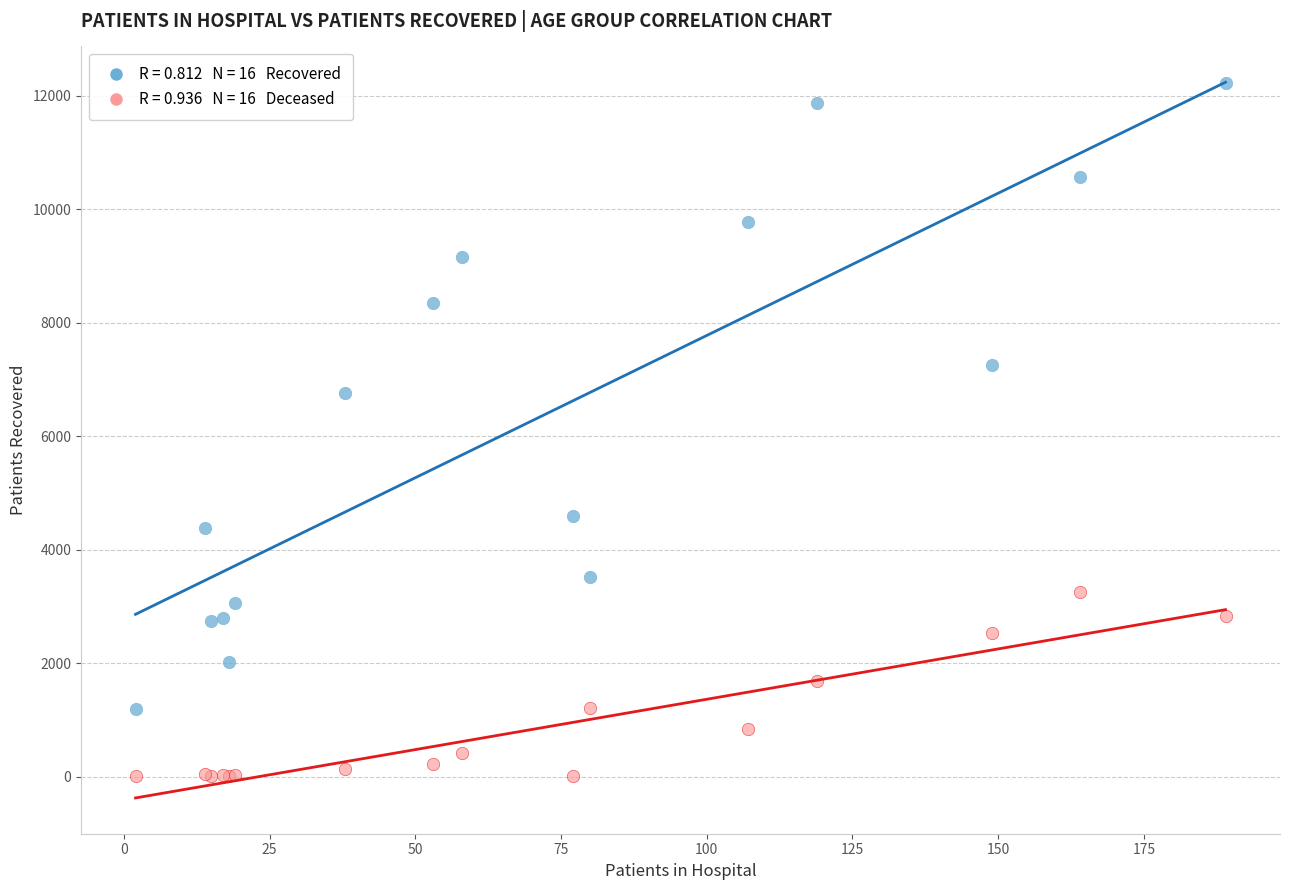

Across all series, what Y value is closest to 6114?

6755